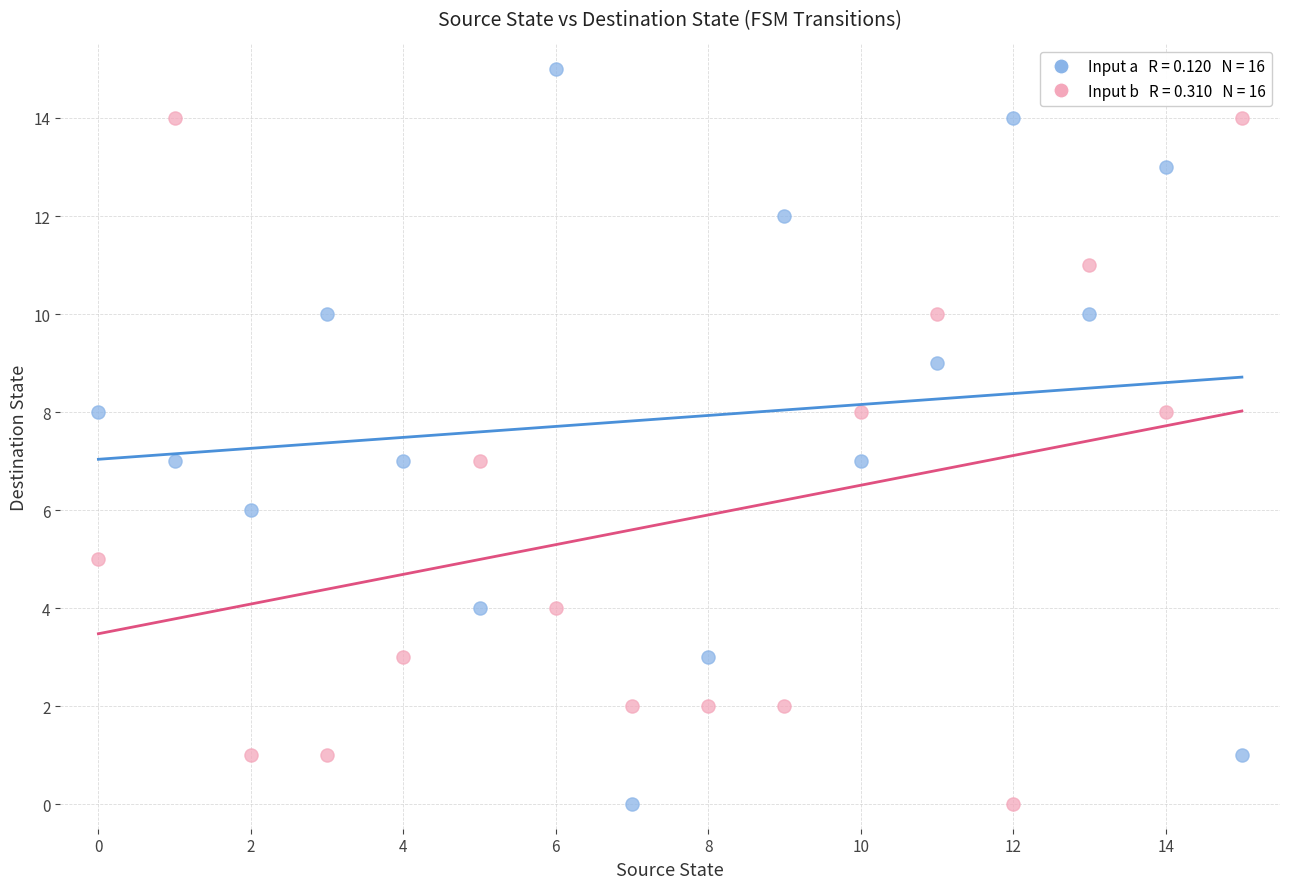

Across all data points, what is the range of Y values (max minus min)?

15